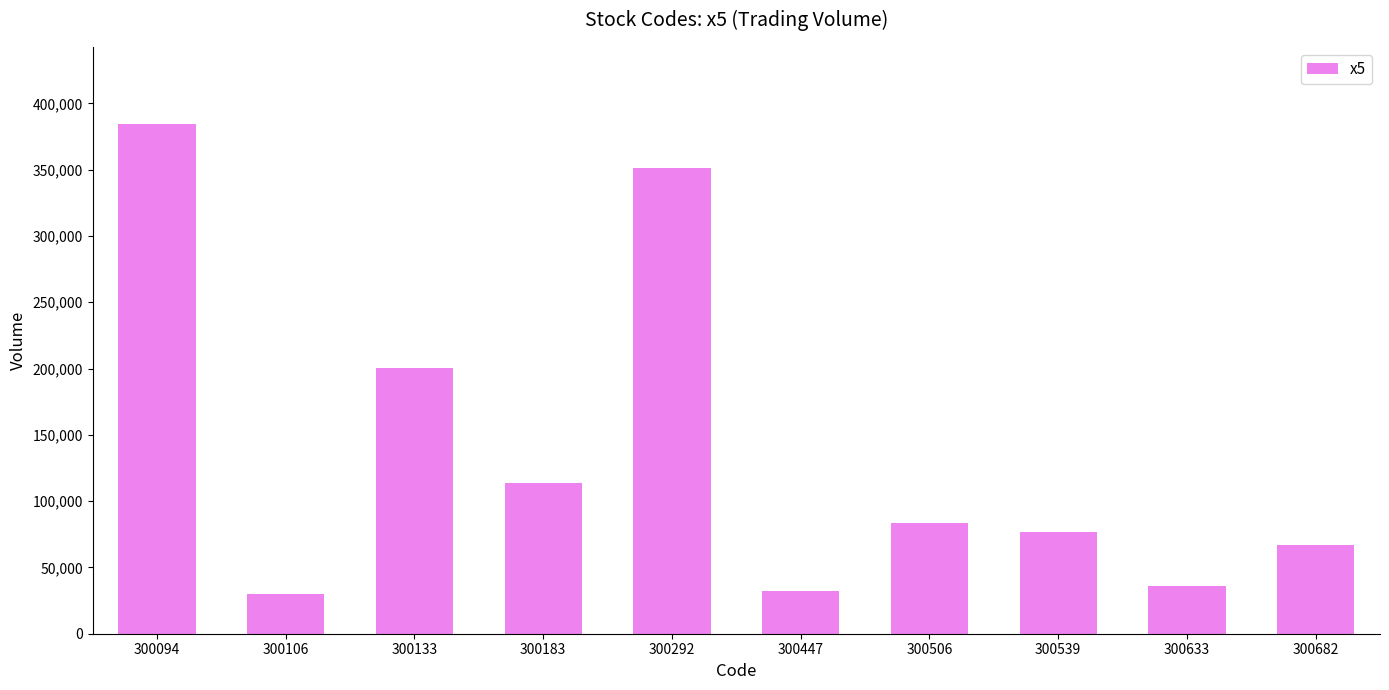

What is the value of the 10th bar from the left?

66791.4